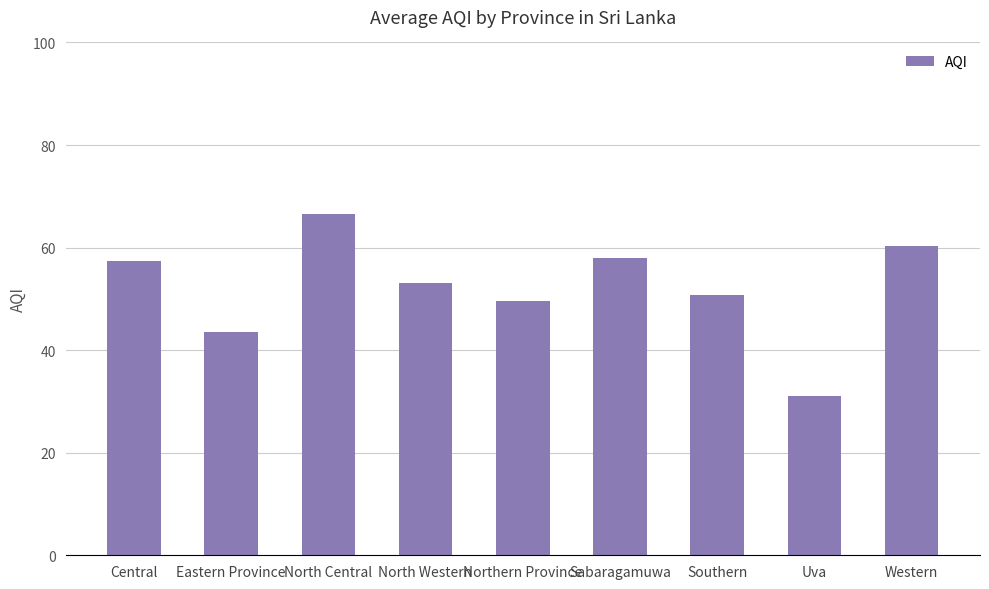

Reading left to right, extract all data points from this chart.

57.3	43.5	66.5	53.0	49.5	58.0	50.8	31.0	60.3